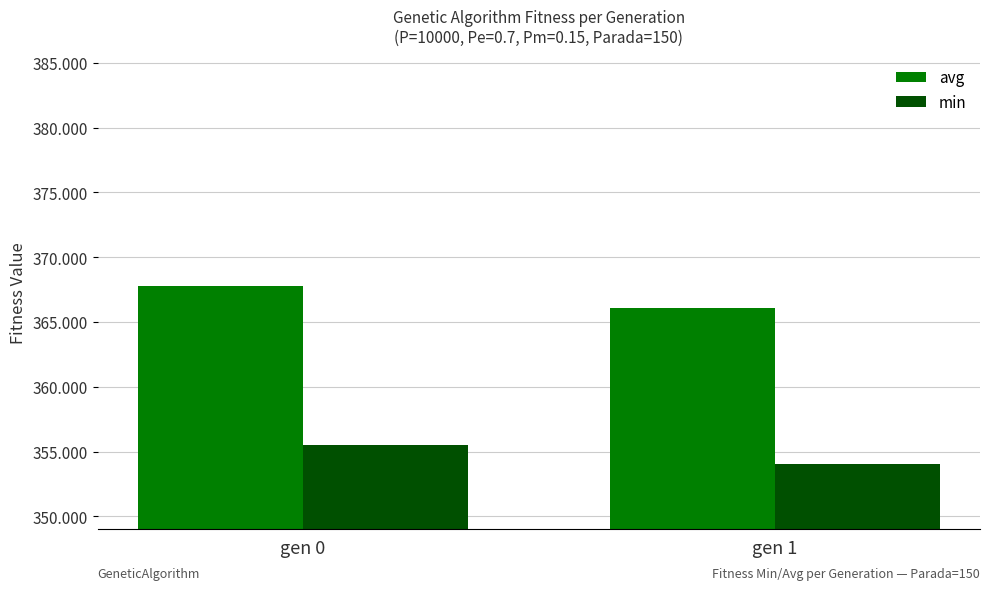

At which category is the sum across all series the highest?

gen 0